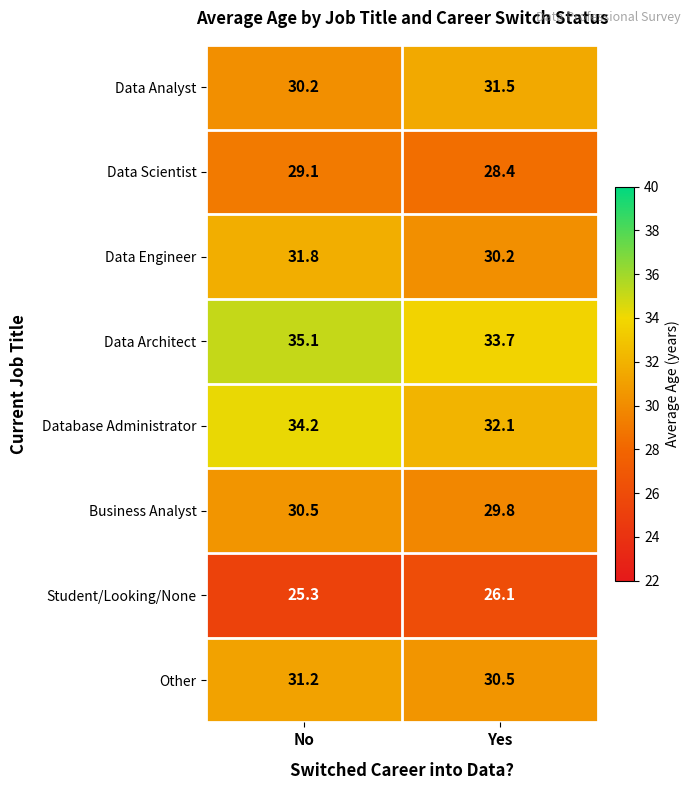

How many data points does each series have?

2